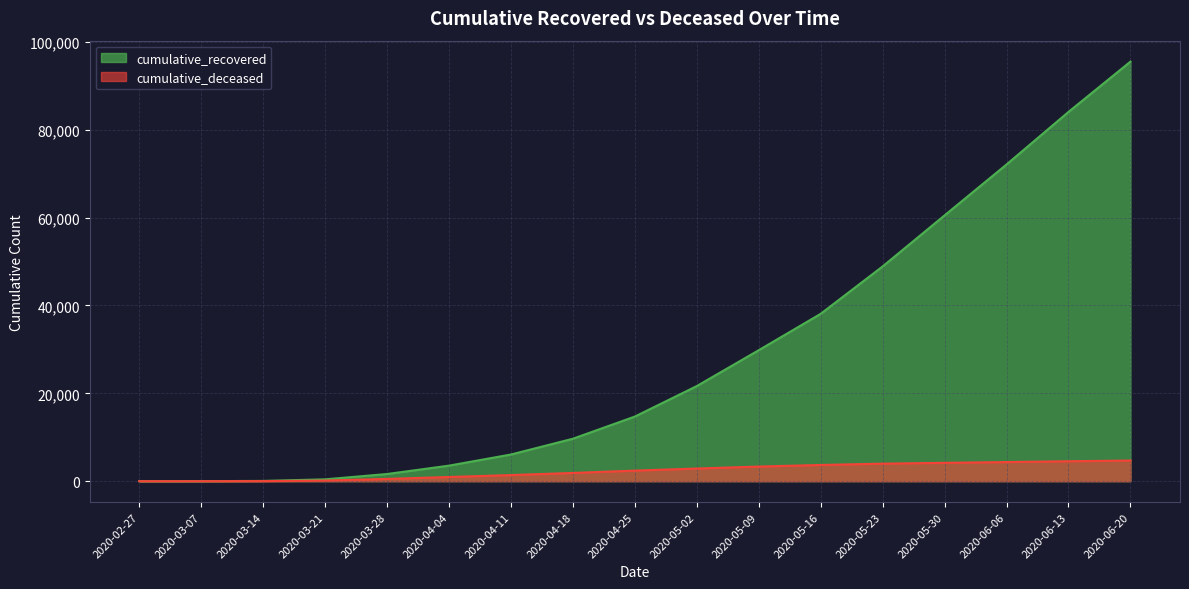

Rank the series by their average value, from lowest to highest.

cumulative_deceased, cumulative_recovered